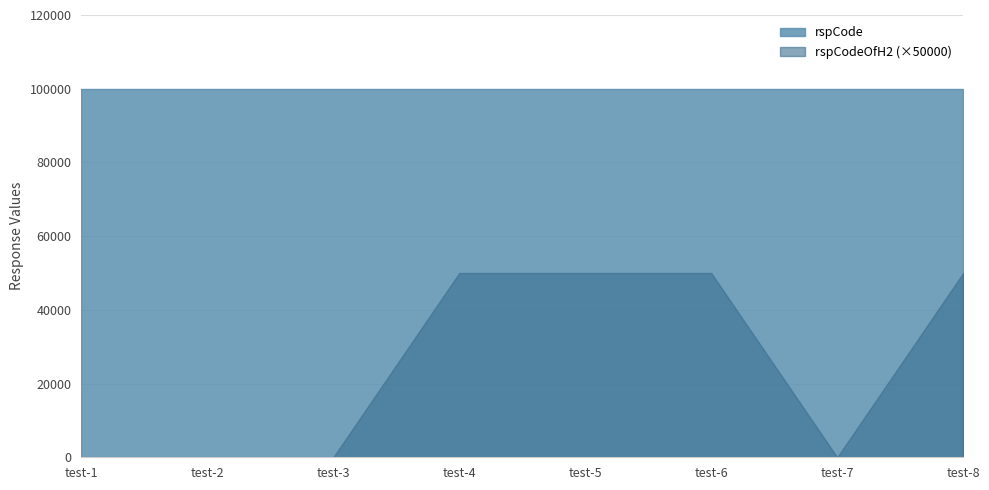

The rspCodeOfH2 series shows 0 at test-1. True or false?

False